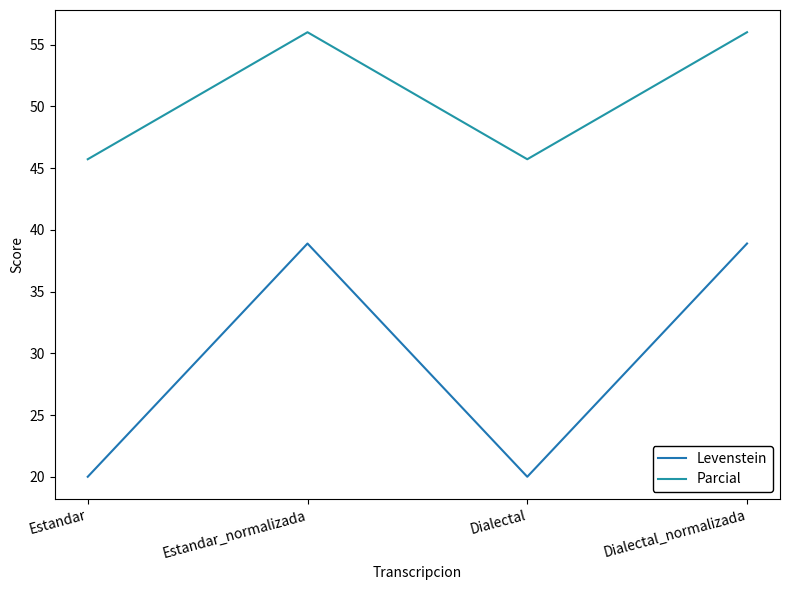

Is it true that Levenstein equals 38.9 at Dialectal_normalizada?

True